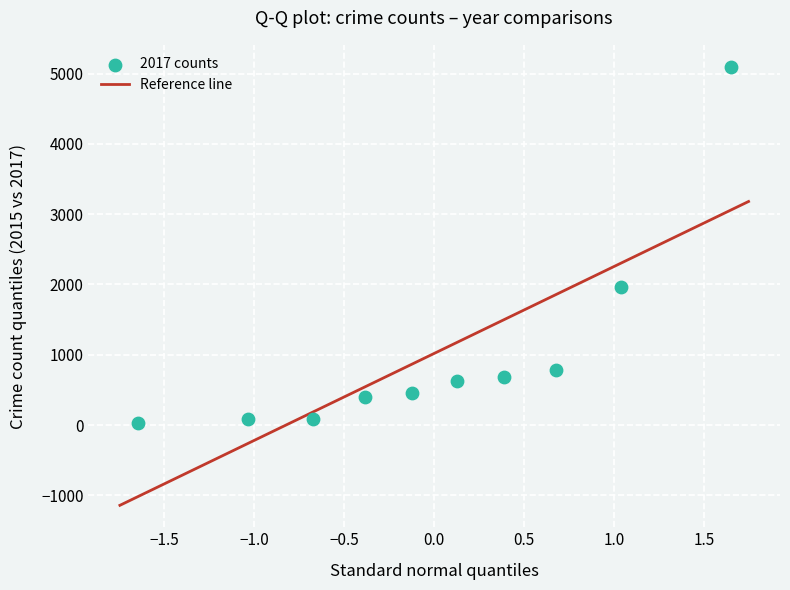

What Y value in the scatter plot is closest to 2559?

1968